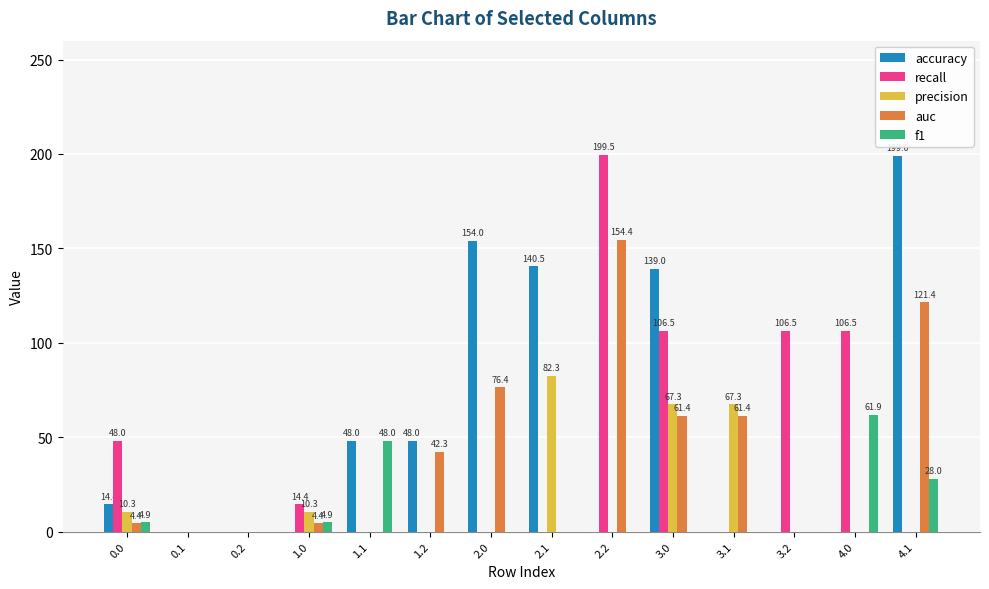

Reading left to right, extract all data points from this chart.

accuracy: 14.4	0.0	0.0	0.0	48.0	48.0	154.0	140.5	0.0	139.0	0.0	0.0	0.0	199.0
recall: 48.0	0.0	0.0	14.4	0.0	0.0	0.0	0.0	199.5	106.5	0.0	106.5	106.5	0.0
precision: 10.3	0.0	0.0	10.3	0.0	0.0	0.0	82.3	0.0	67.3	67.3	0.0	0.0	0.0
auc: 4.4	0.0	0.0	4.4	0.0	42.3	76.4	0.0	154.4	61.4	61.4	0.0	0.0	121.4
f1: 4.9	0.0	0.0	4.9	48.0	0.0	0.0	0.0	0.0	0.0	0.0	0.0	61.9	28.0